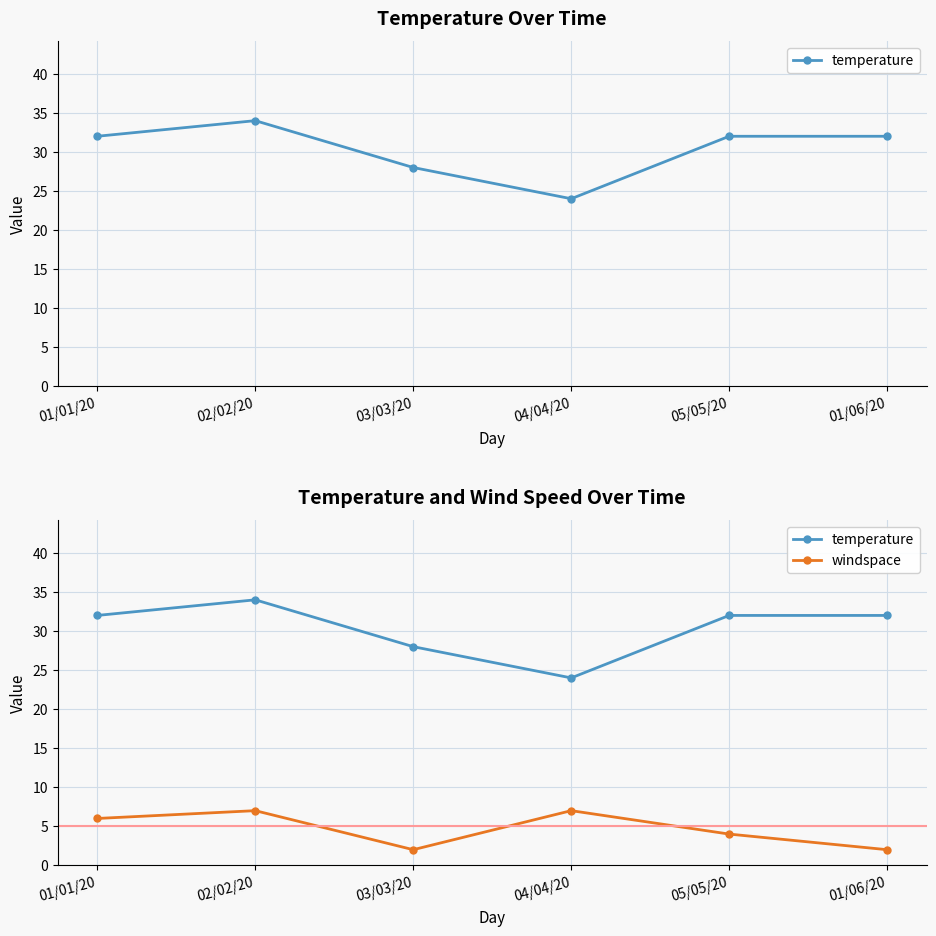

At which category does the chart reach its peak across all series?

02/02/20